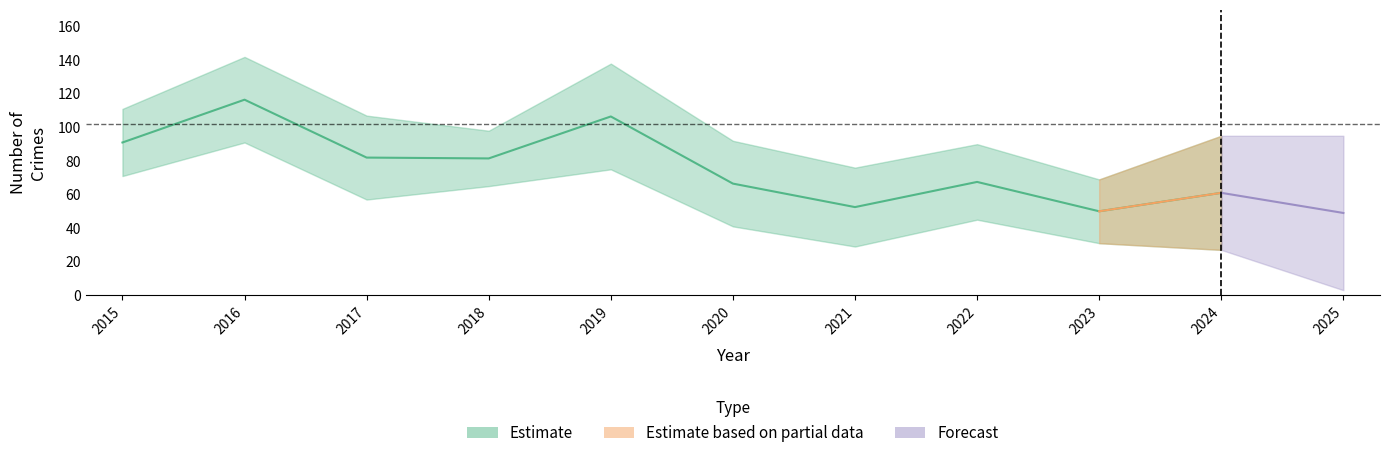

The value of Aggravated Battery at 2023 is 6. True or false?

False